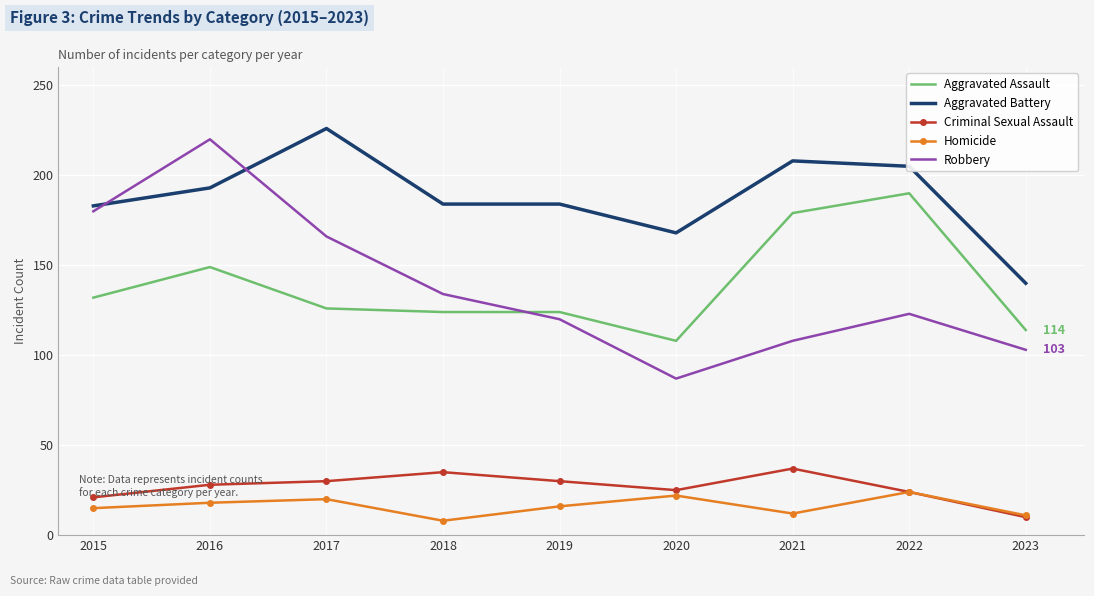

Is the value of Robbery at 2016 greater than the value of Criminal Sexual Assault at 2018?

Yes